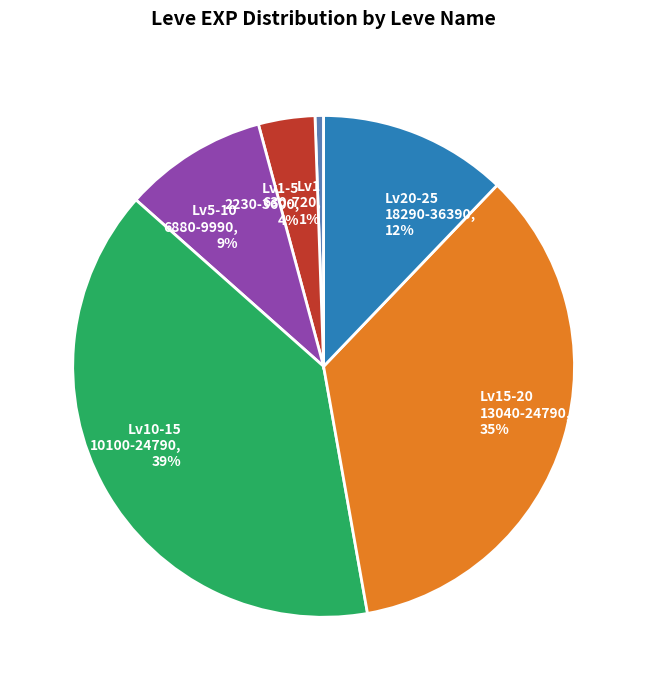

Is the sum of Lv20-25 18290-36390, 12% and Lv15-20 13040-24790, 35% greater than half?

No